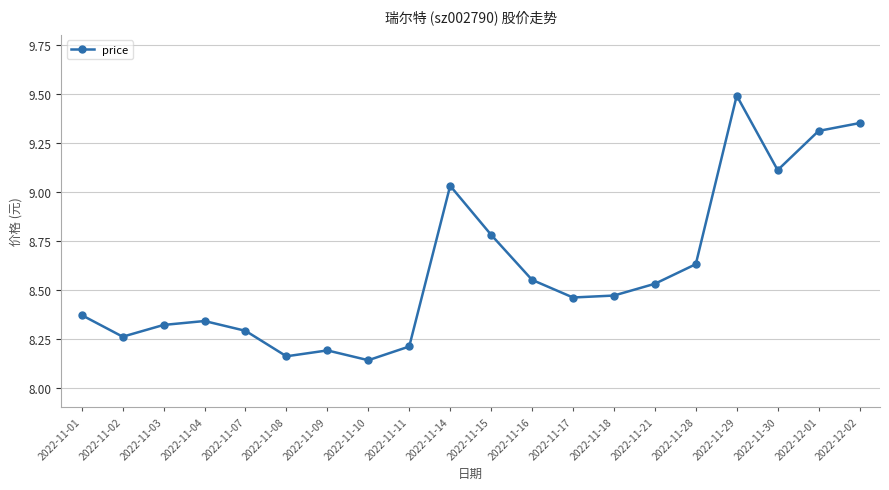

The value at 2022-11-04 is 8.3. True or false?

True